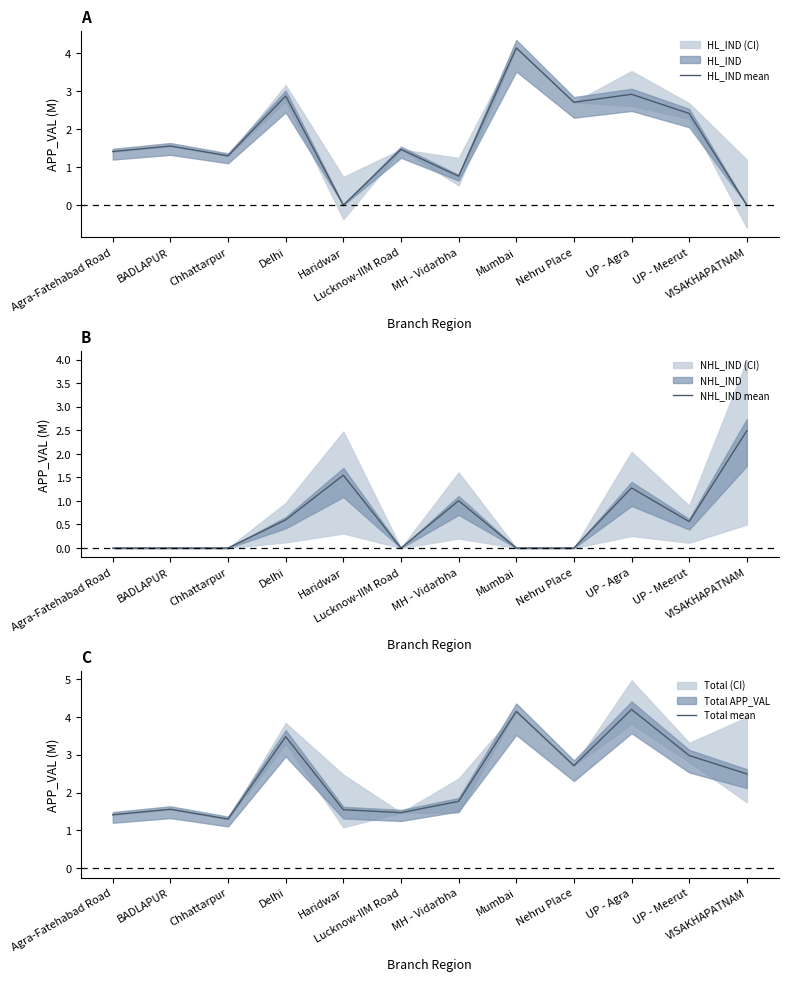

True or false: NHL_IND mean has more than 0 interior local peaks.

True